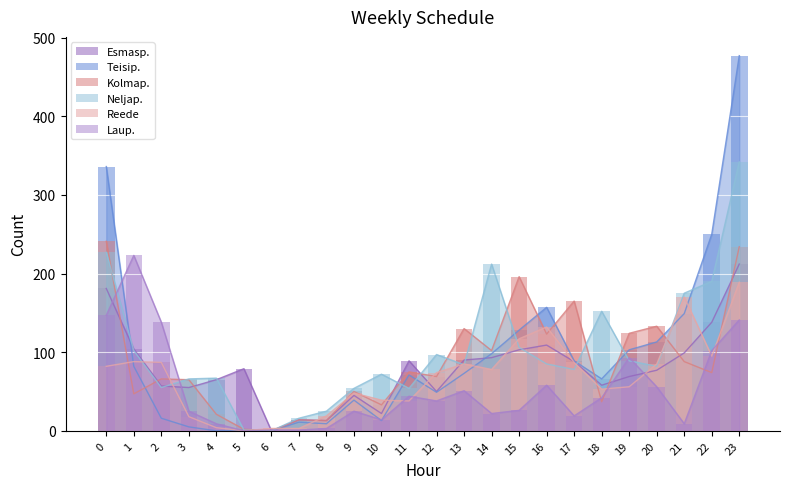

How many positive values does the Teisip. series have?

22